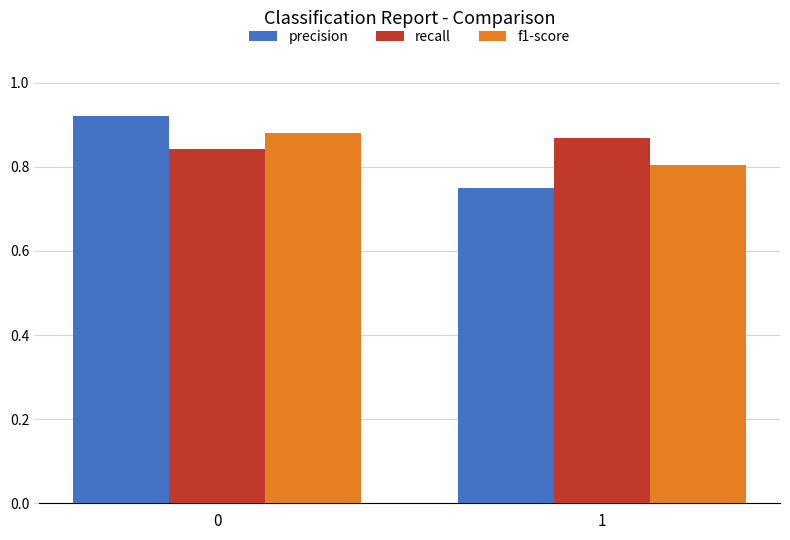

Rank the series by their average value, from highest to lowest.

recall, f1-score, precision